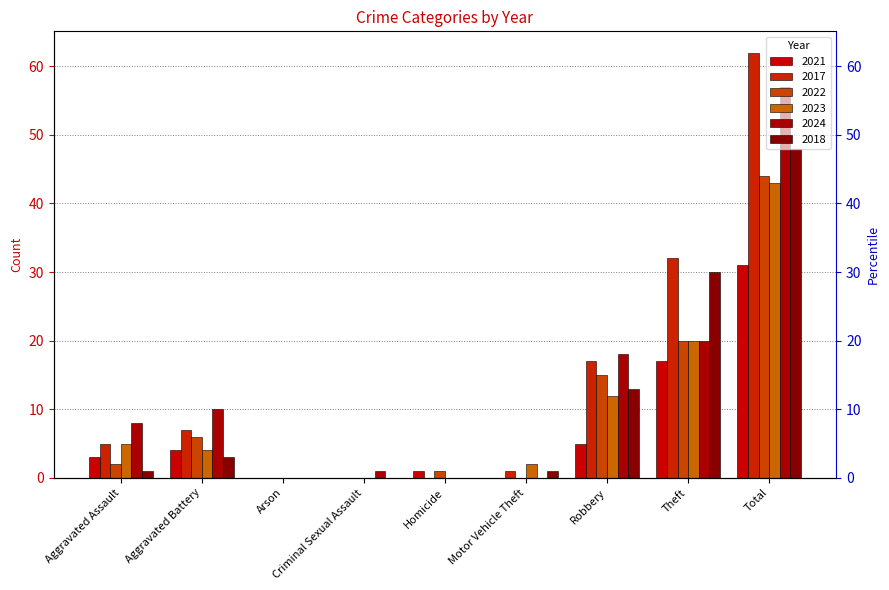

List the labels in order of 2017 value, largest first.

Total, Theft, Robbery, Aggravated Battery, Aggravated Assault, Motor Vehicle Theft, Arson, Criminal Sexual Assault, Homicide